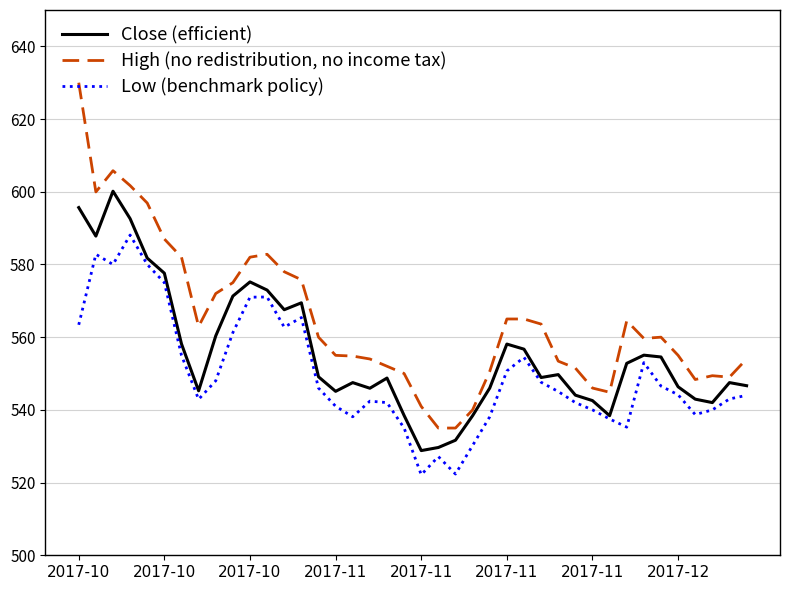

List the series in order of their overall mean, lowest first.

Low (benchmark policy), Close (efficient), High (no redistribution, no income tax)